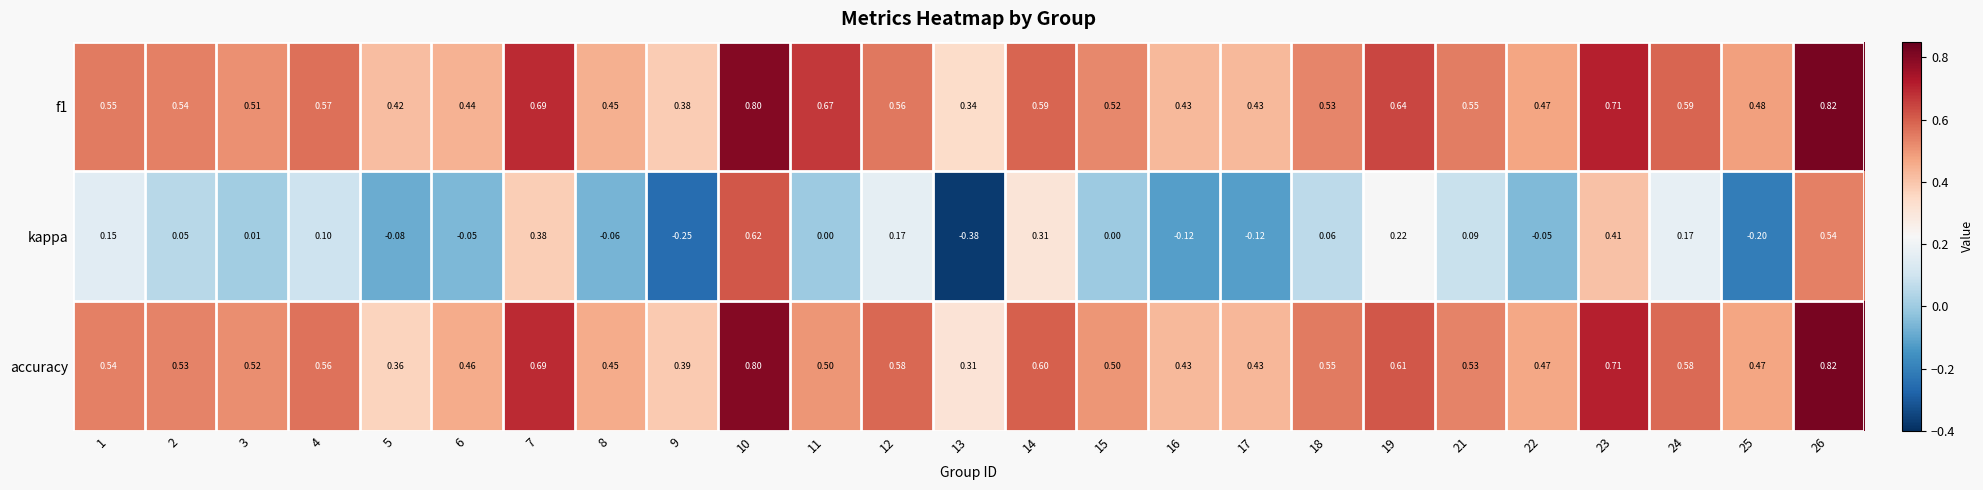

Is the value of f1 at 22 greater than the value of accuracy at 12?

No